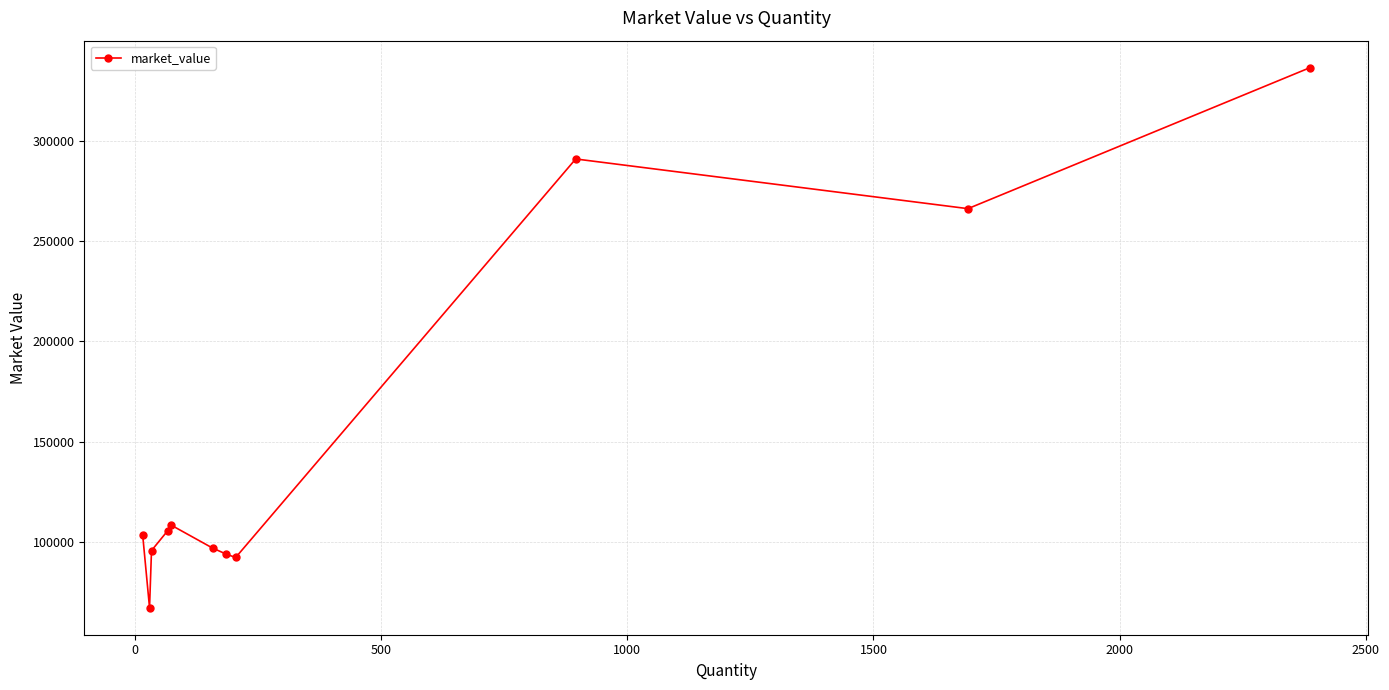

What is the difference between the maximum and minimum values?

269141.1